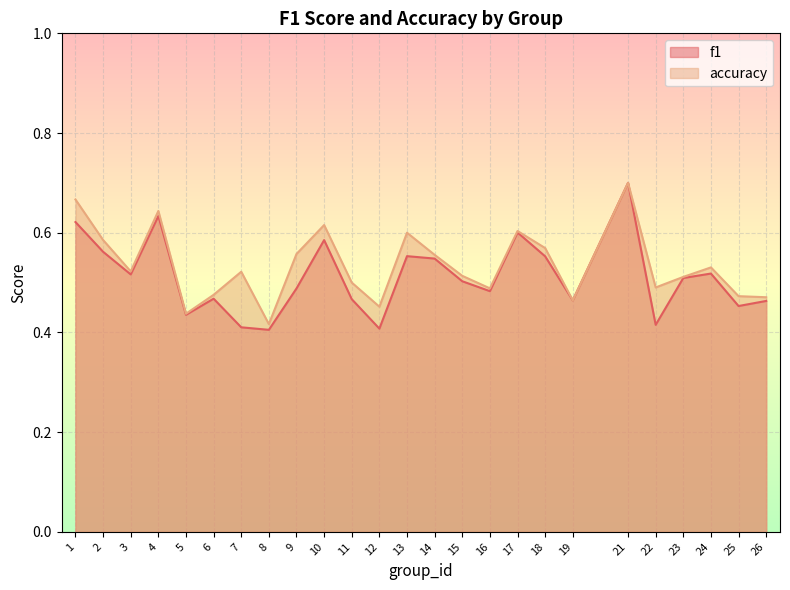

How many lines are shown in the chart?

2